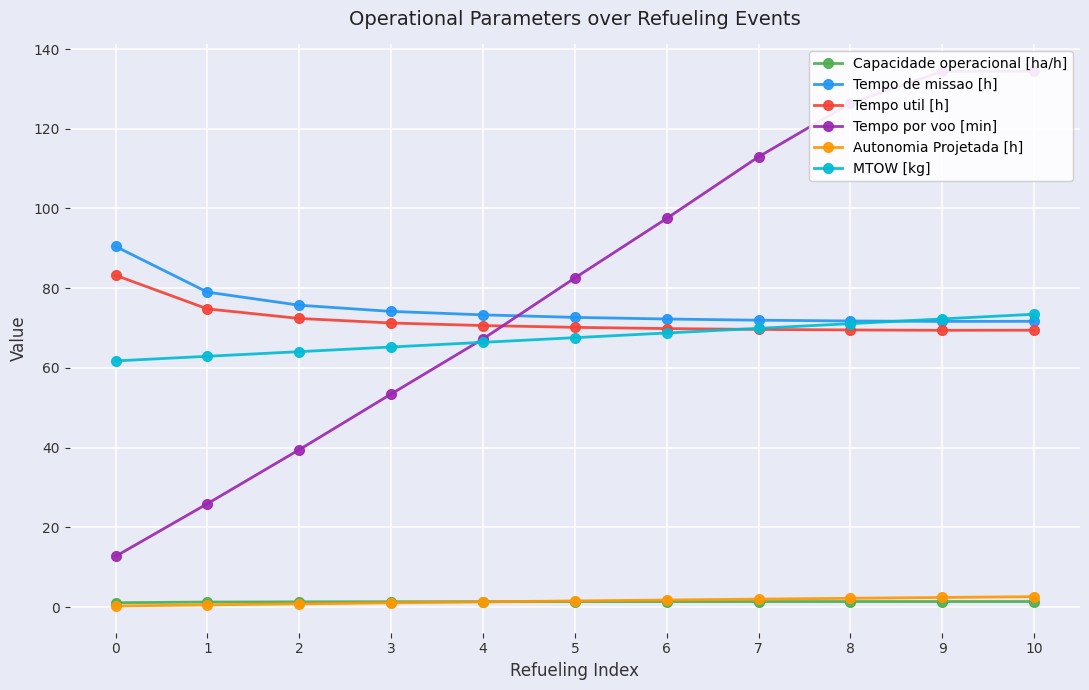

Which series has the largest total across all categories?

Tempo por voo [min]